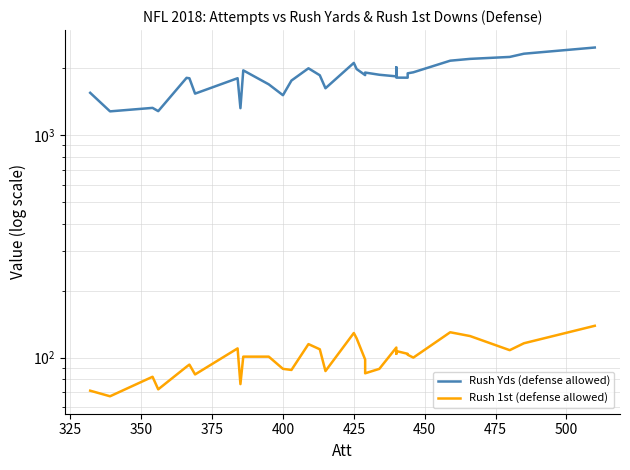

How many lines are shown in the chart?

2